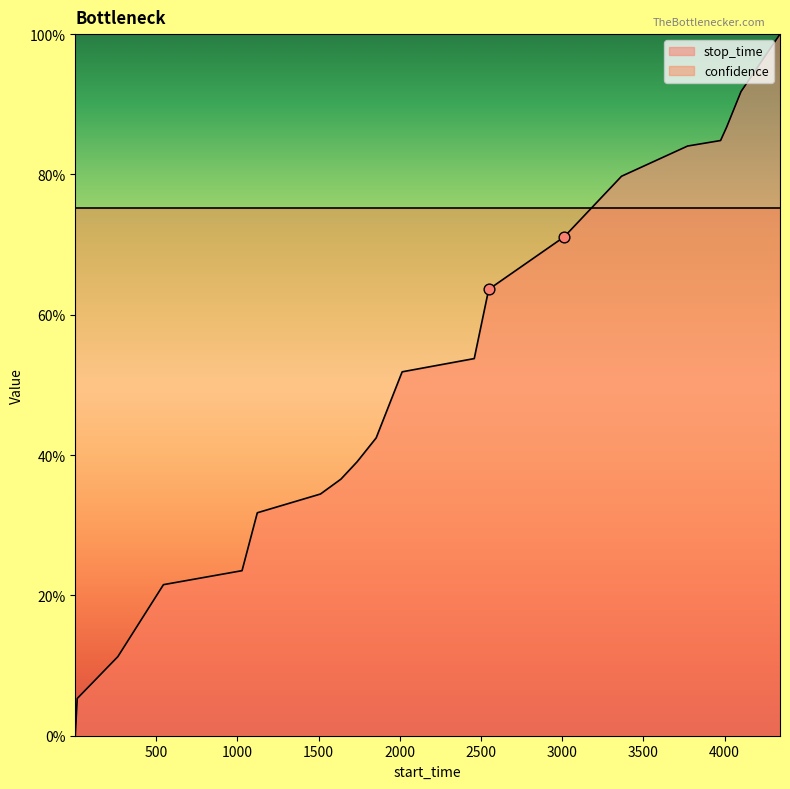

What is the change in value from 2014 to 3012?

+0.2